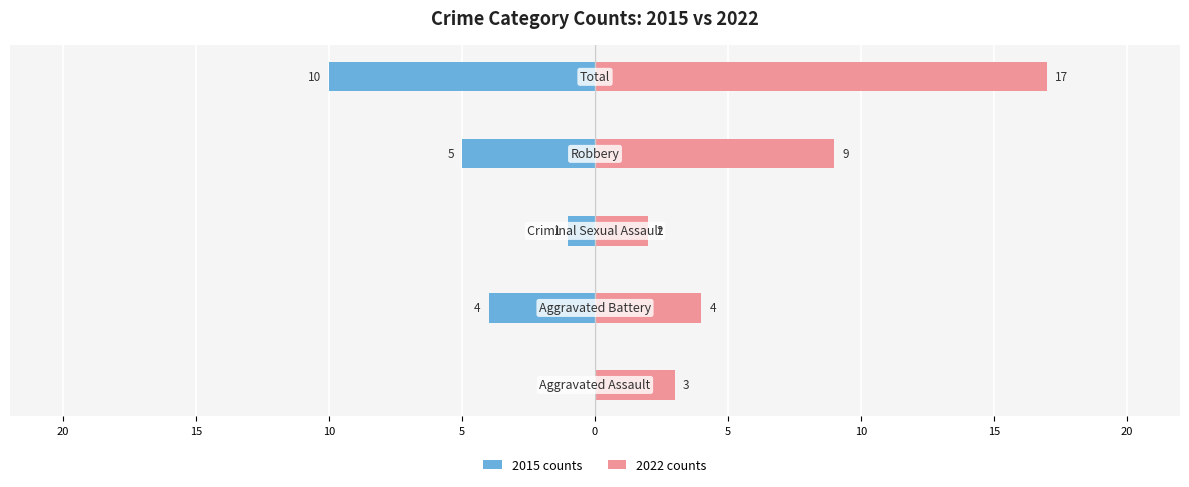

What are all the series names shown in the legend?

2015 counts, 2022 counts